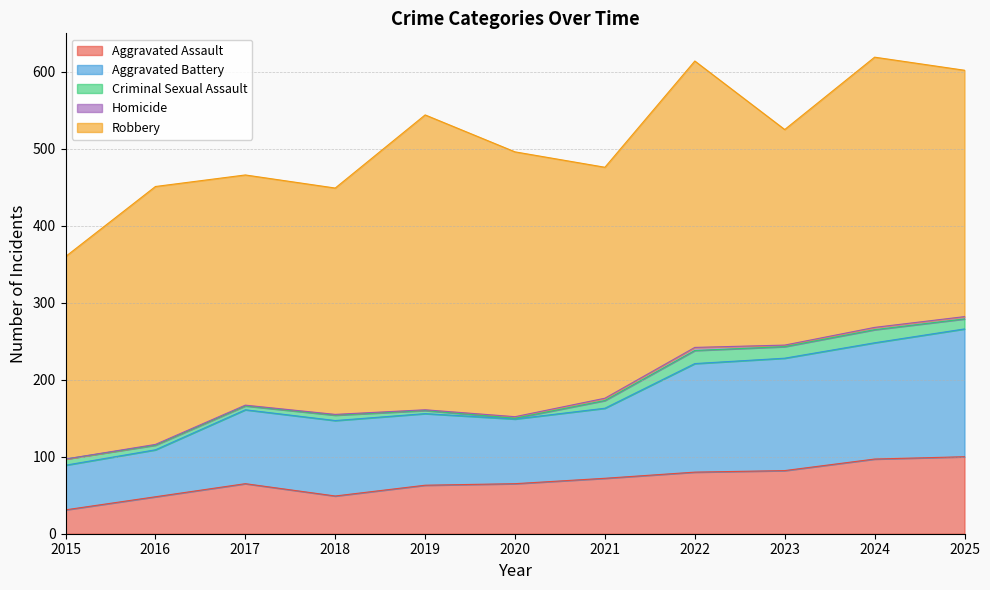

What is the maximum value shown in the chart?

383